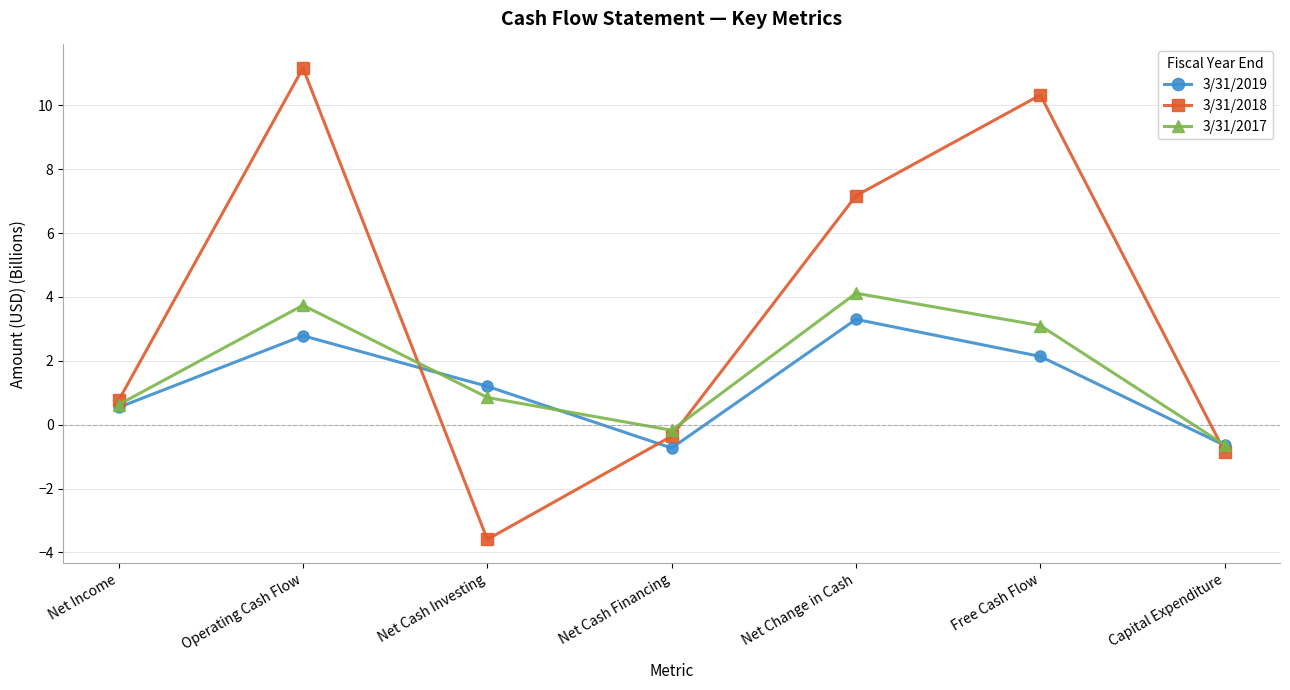

What is the spread (max minus min) of values at Operating Cash Flow?

8.4